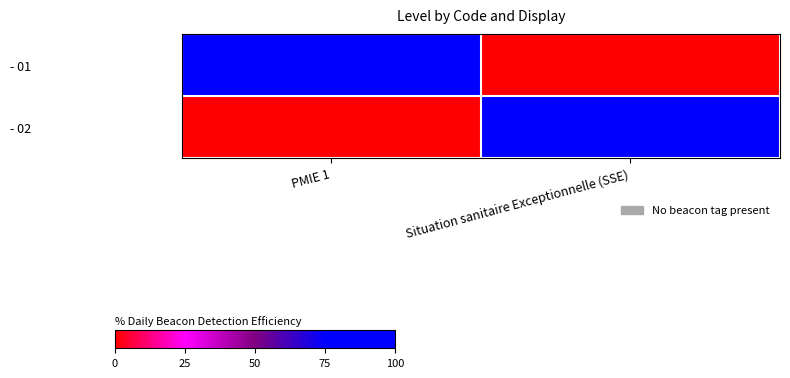

Reading left to right, extract all data points from this chart.

- 01: PMIE 1=1	Situation sanitaire Exceptionnelle (SSE)=0
- 02: PMIE 1=0	Situation sanitaire Exceptionnelle (SSE)=1